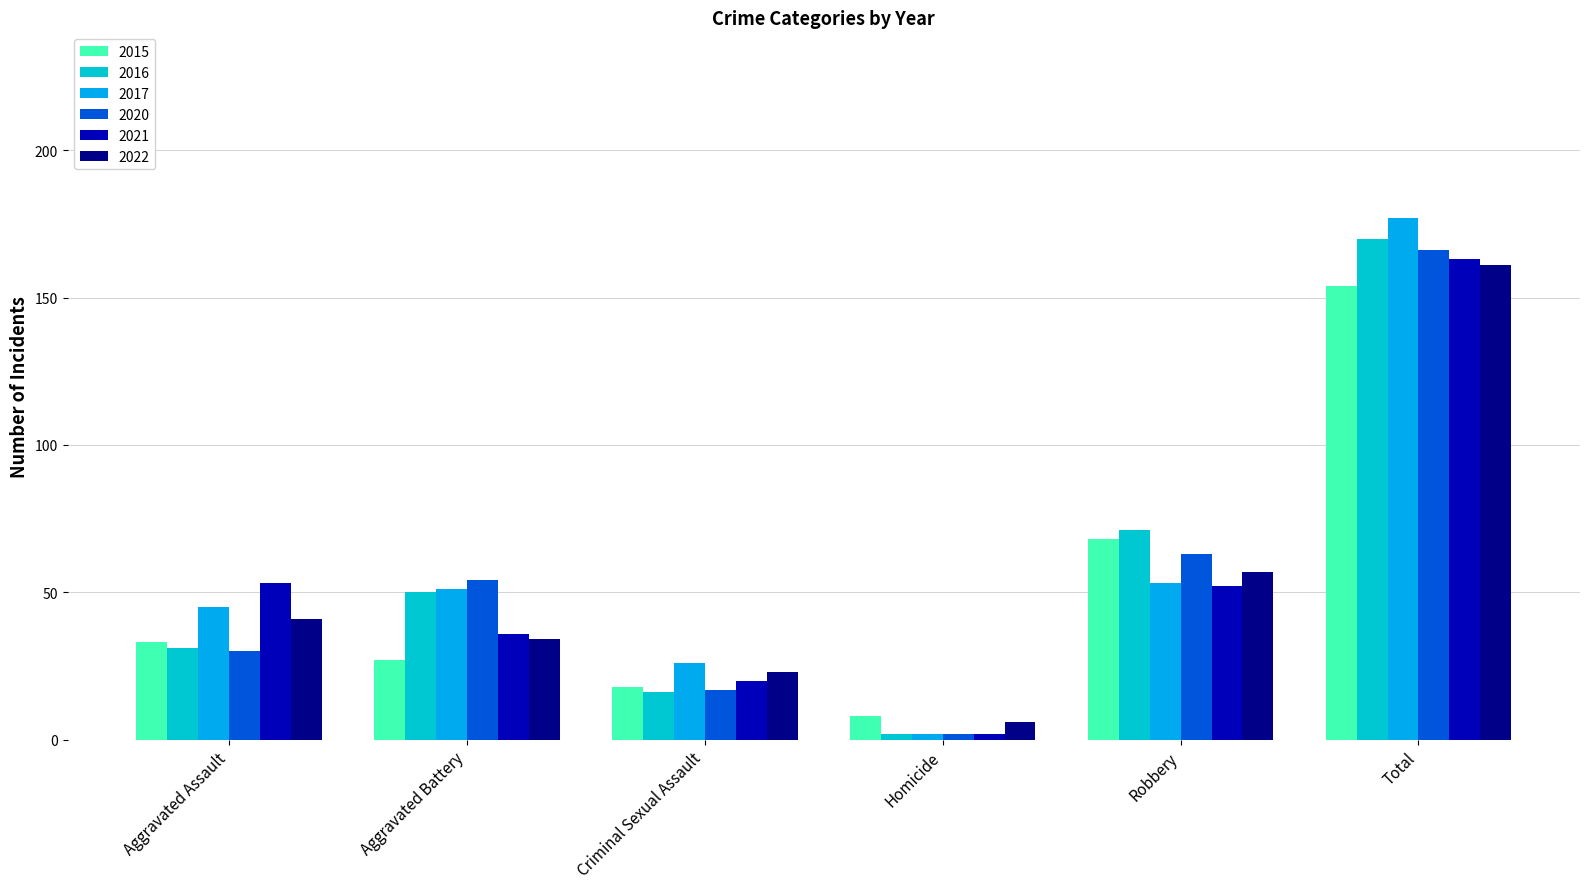

Reading left to right, what are all the values shown in this chart?

2015: Aggravated Assault=33	Aggravated Battery=27	Criminal Sexual Assault=18	Homicide=8	Robbery=68	Total=154
2016: Aggravated Assault=31	Aggravated Battery=50	Criminal Sexual Assault=16	Homicide=2	Robbery=71	Total=170
2017: Aggravated Assault=45	Aggravated Battery=51	Criminal Sexual Assault=26	Homicide=2	Robbery=53	Total=177
2020: Aggravated Assault=30	Aggravated Battery=54	Criminal Sexual Assault=17	Homicide=2	Robbery=63	Total=166
2021: Aggravated Assault=53	Aggravated Battery=36	Criminal Sexual Assault=20	Homicide=2	Robbery=52	Total=163
2022: Aggravated Assault=41	Aggravated Battery=34	Criminal Sexual Assault=23	Homicide=6	Robbery=57	Total=161